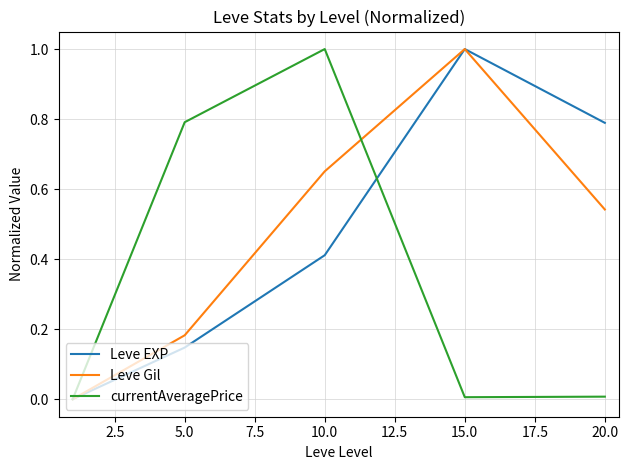

What is the maximum value for currentAveragePrice?

1.0